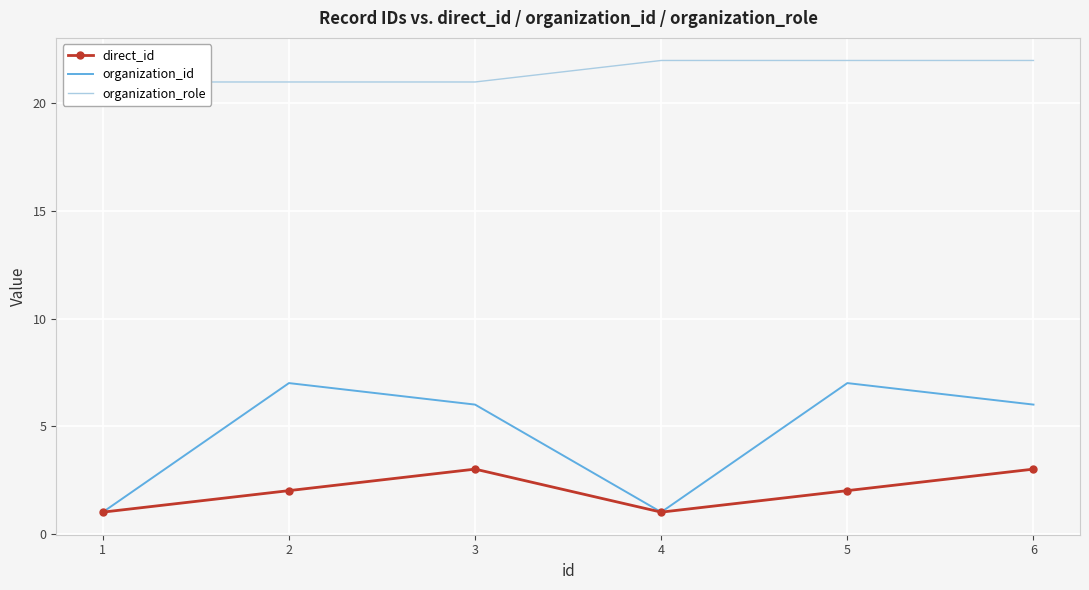

Count the organization_role values in the range 21 to 22.

6